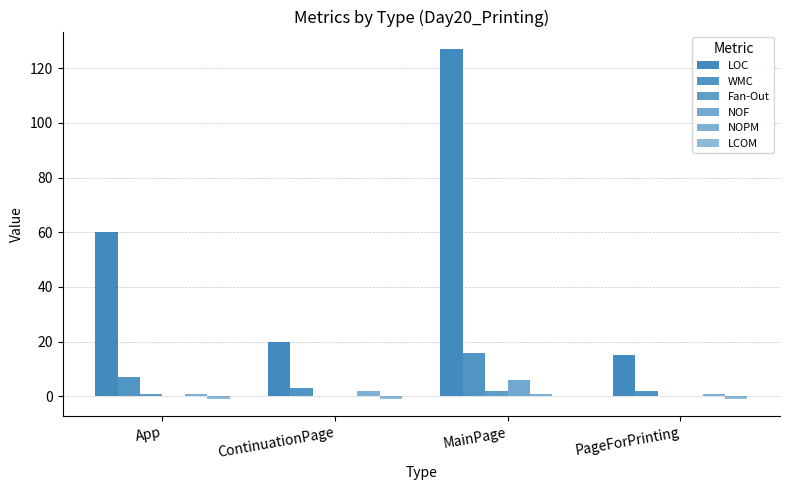

Between PageForPrinting and ContinuationPage, which is larger?

ContinuationPage